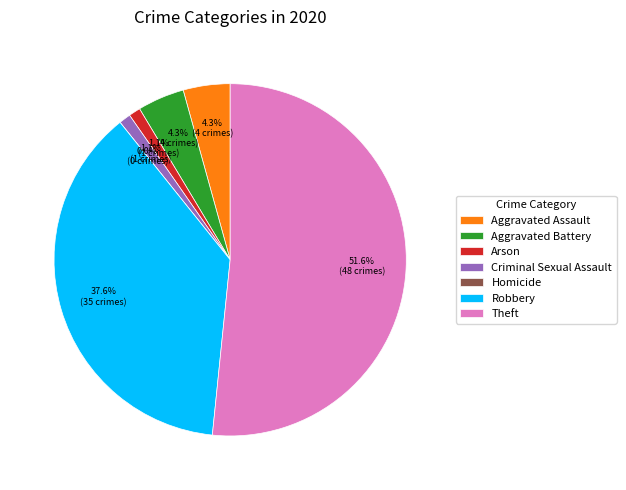

To the nearest percent, what is the combined percentage of Criminal Sexual Assault and Homicide?

1%